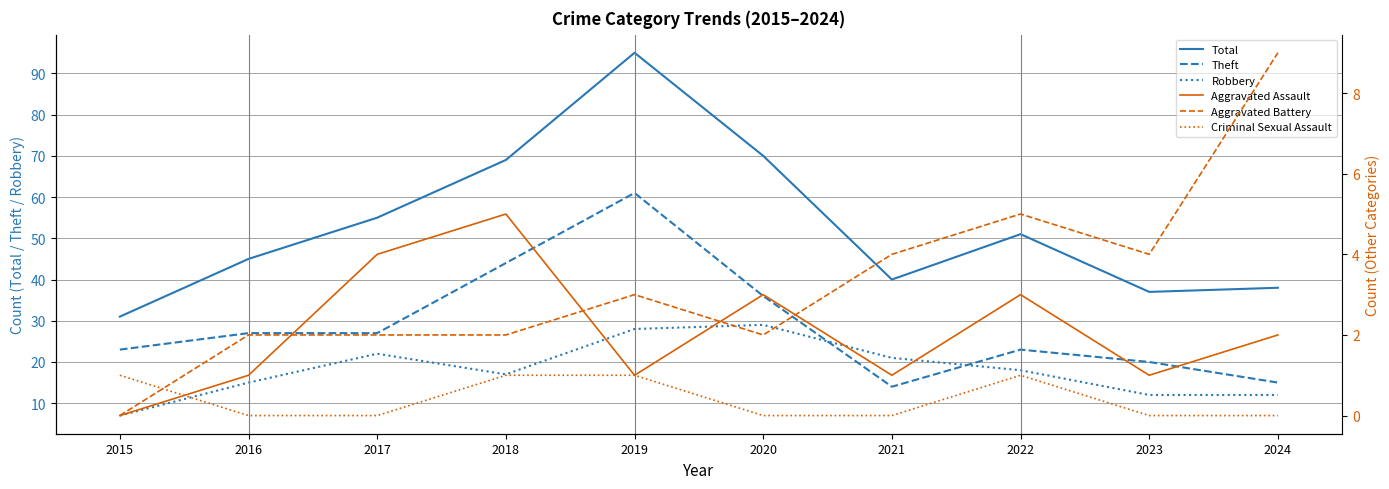

Reading left to right, what are all the values shown in this chart?

Total: 31	45	55	69	95	70	40	51	37	38
Theft: 23	27	27	44	61	36	14	23	20	15
Robbery: 7	15	22	17	28	29	21	18	12	12
Aggravated Assault: 0	1	4	5	1	3	1	3	1	2
Aggravated Battery: 0	2	2	2	3	2	4	5	4	9
Criminal Sexual Assault: 1	0	0	1	1	0	0	1	0	0